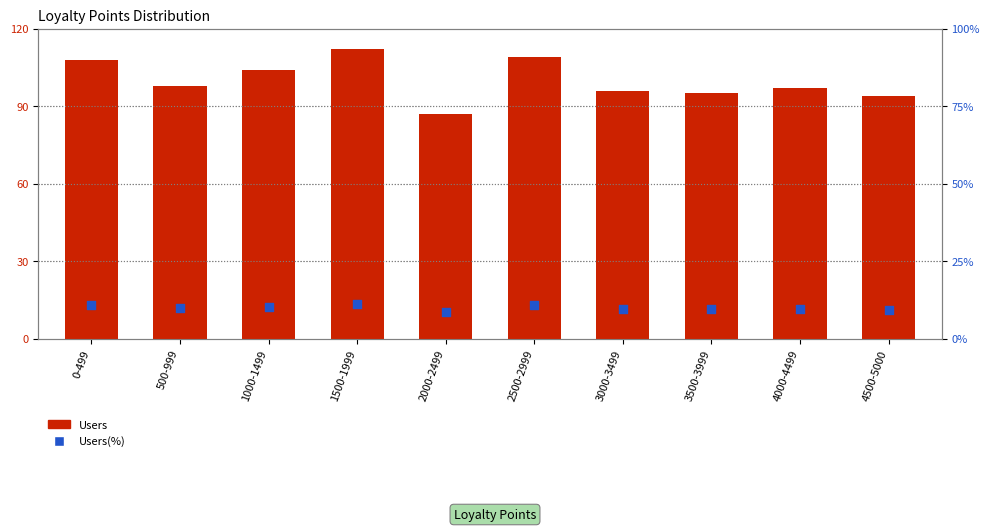

Which series has the largest total across all categories?

Users